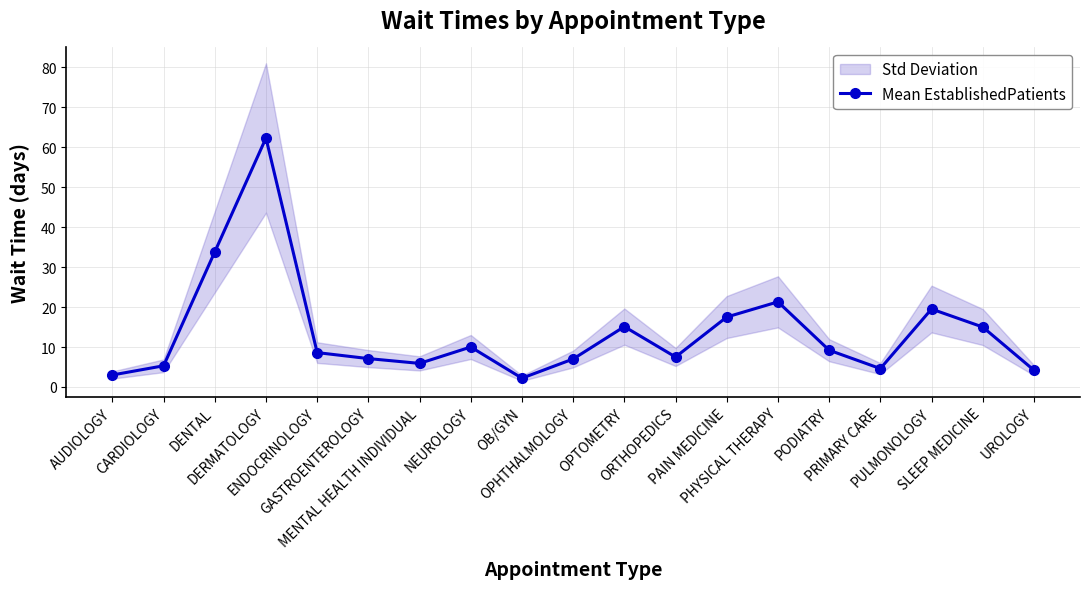

Approximately how many times larger is the value at ENDOCRINOLOGY compared to OPTOMETRY?

0.6